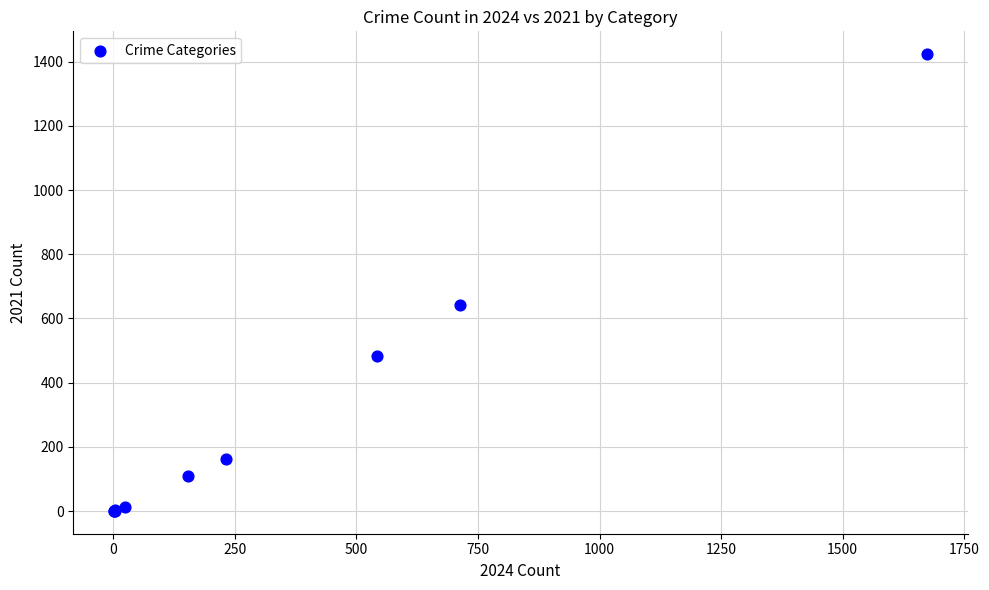

What Y value in the scatter plot is closest to 712?

642